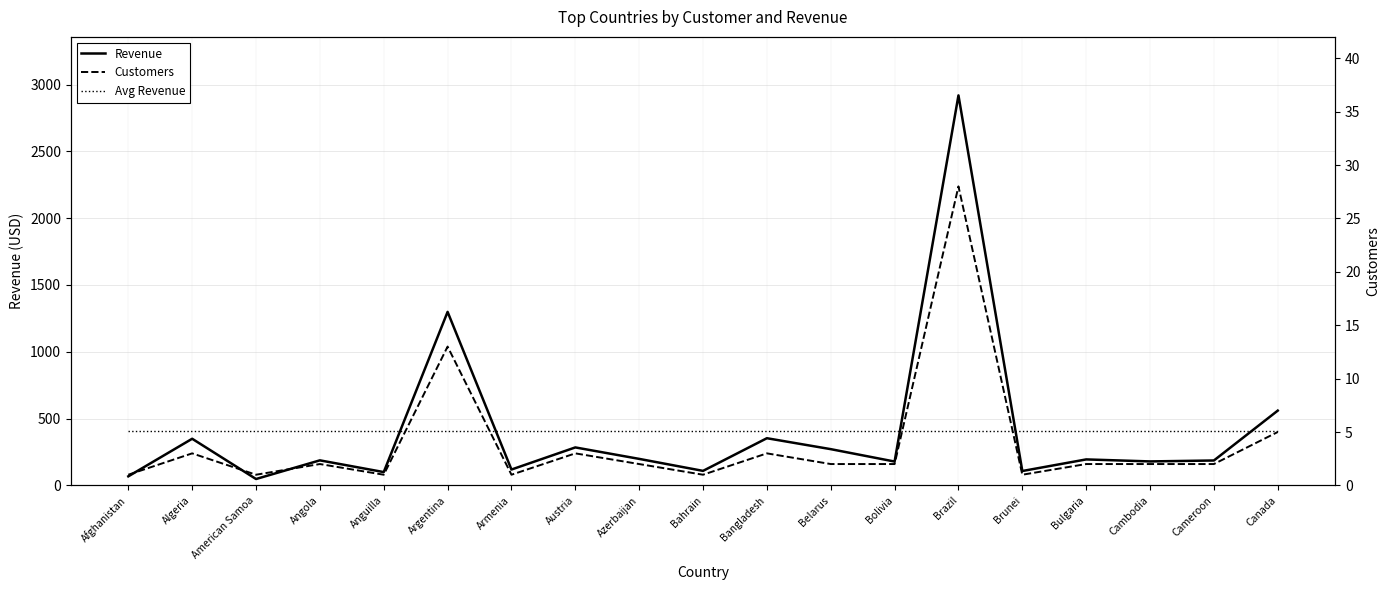

How many interior local valleys does the Customers series have?

5